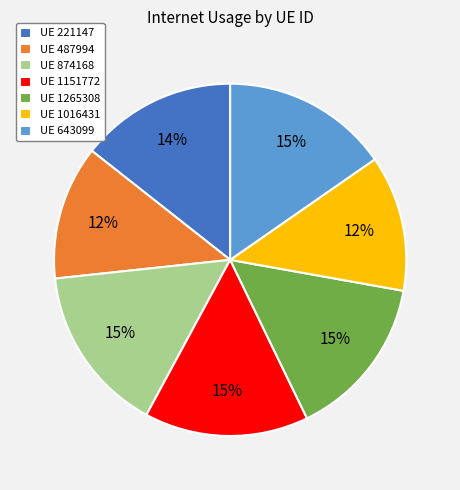

Is there a majority slice in this chart?

No